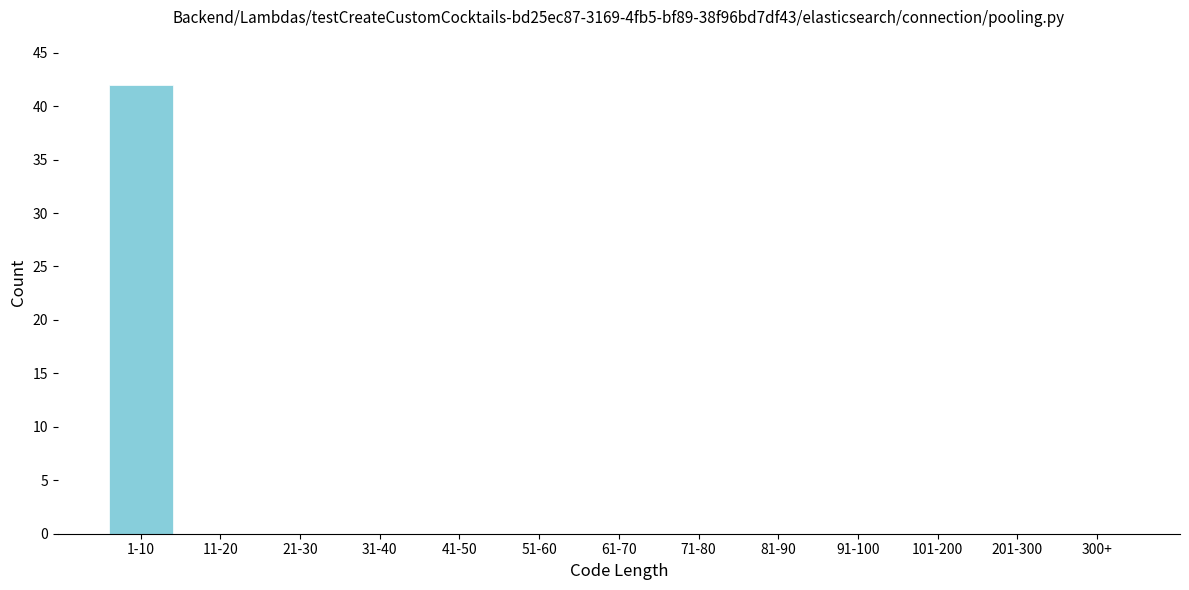

Reading right to left, extract all data points from this chart.

300+=0	201-300=0	101-200=0	91-100=0	81-90=0	71-80=0	61-70=0	51-60=0	41-50=0	31-40=0	21-30=0	11-20=0	1-10=42